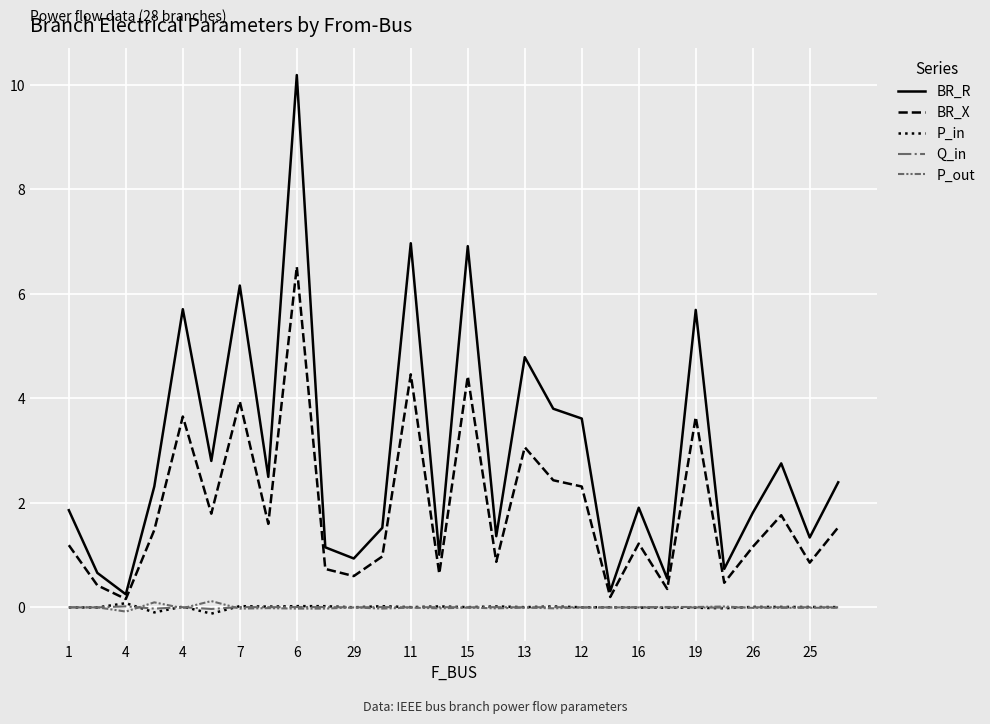

Which series has the largest range (max minus min)?

BR_R